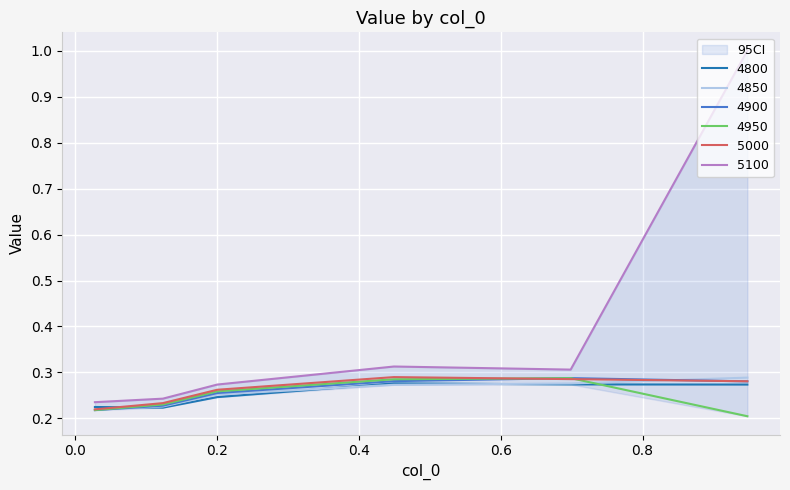

Between which two adjacent categories do 4850 and 4900 first intersect?

0.0273972602739726 and 0.1232876712328767